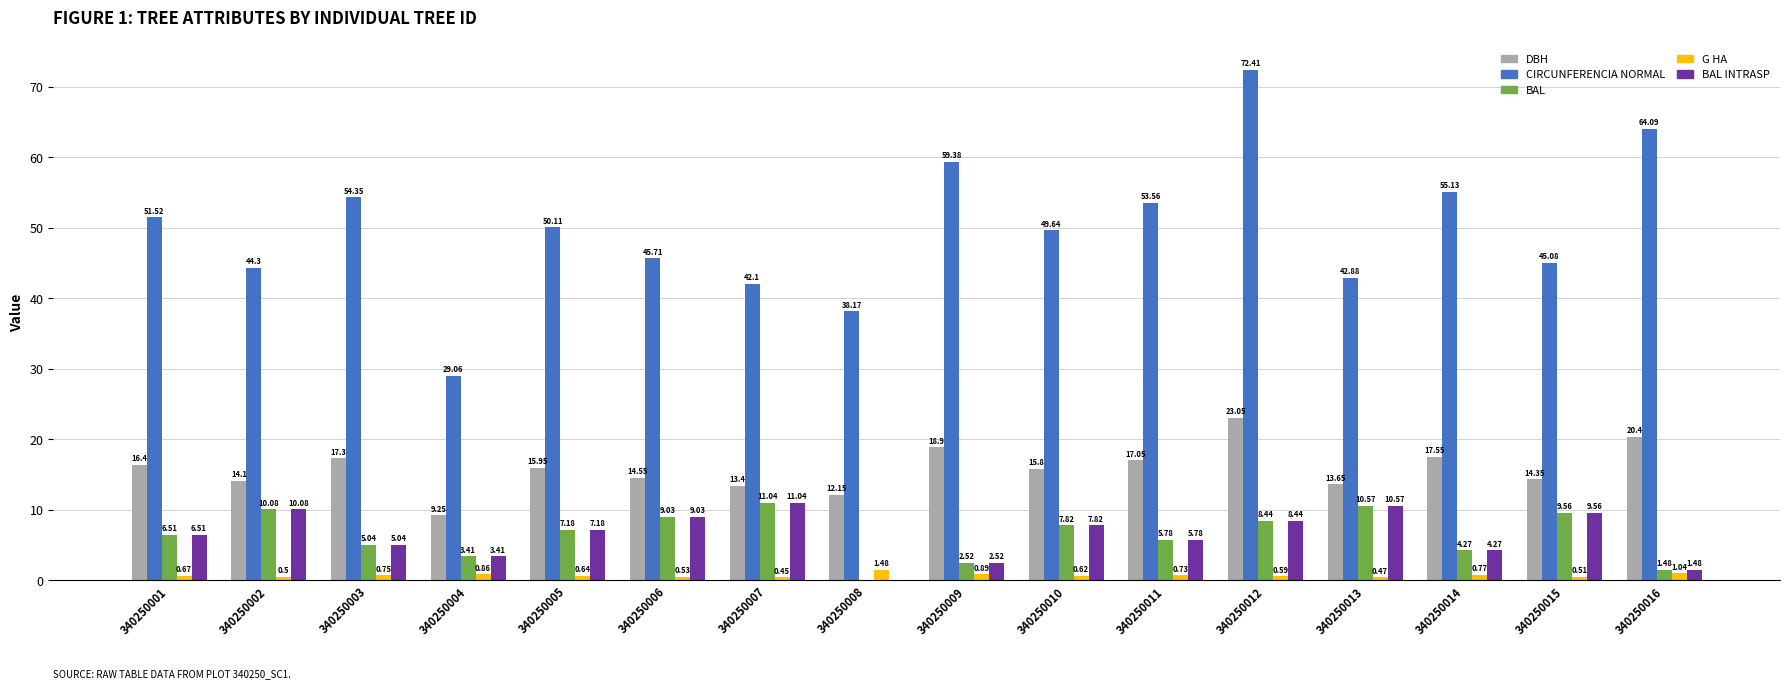

Read the BAL value at 340250004.

3.4